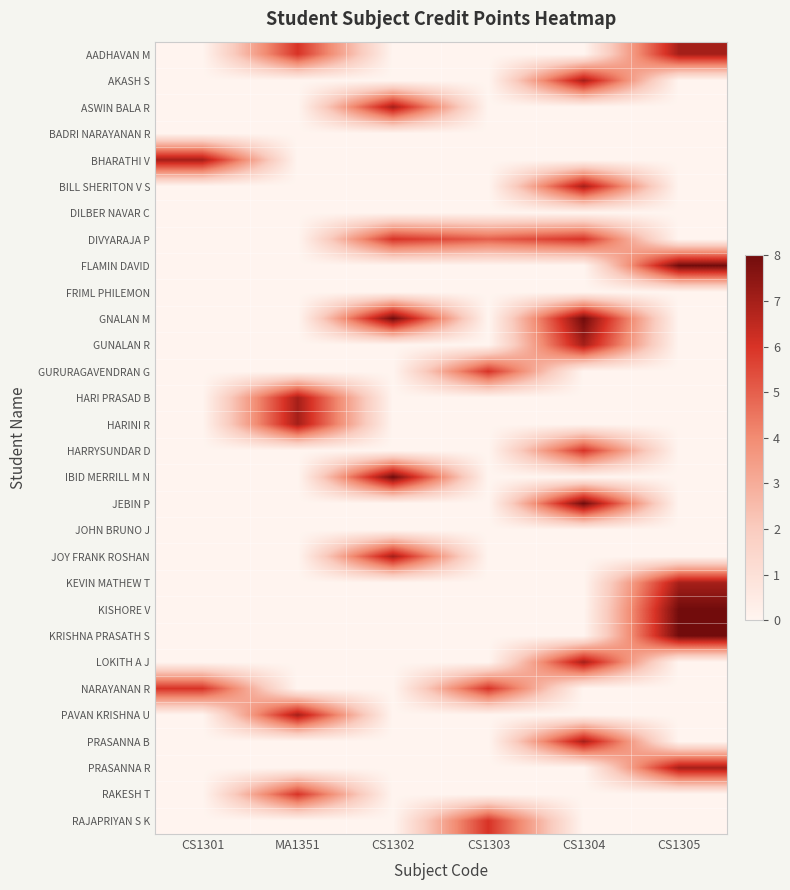

Between MA1351 and CS1302, which is larger?

MA1351